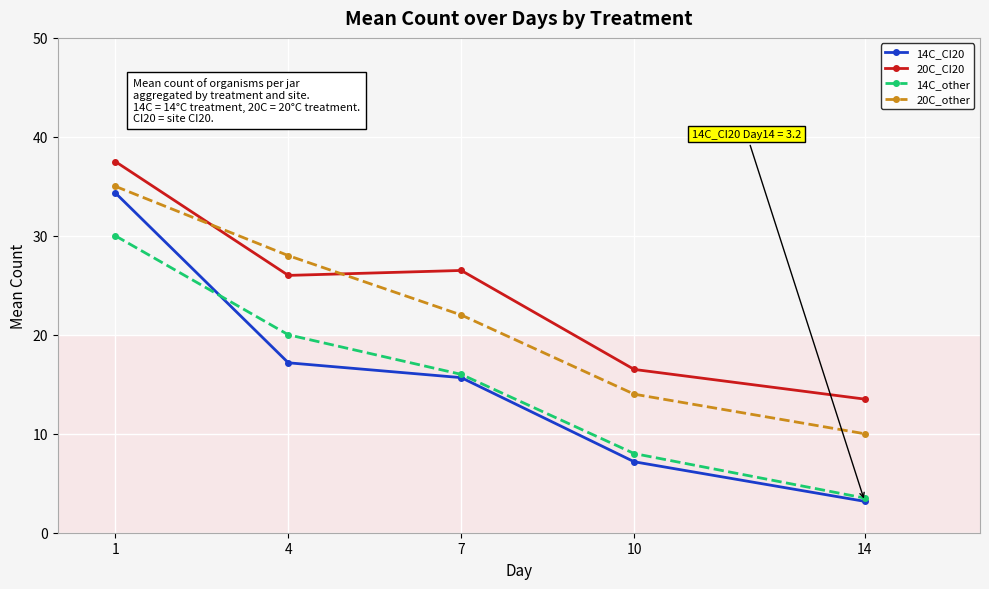

Between 1 and 10, which series saw the biggest shift?

14C_CI20